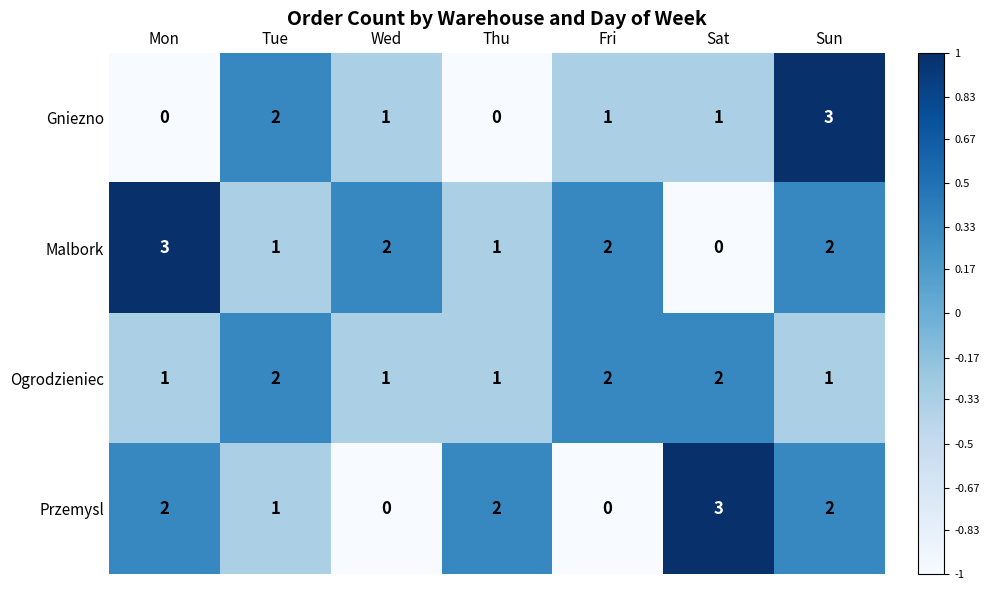

At how many categories does at least one series exceed 0?

7